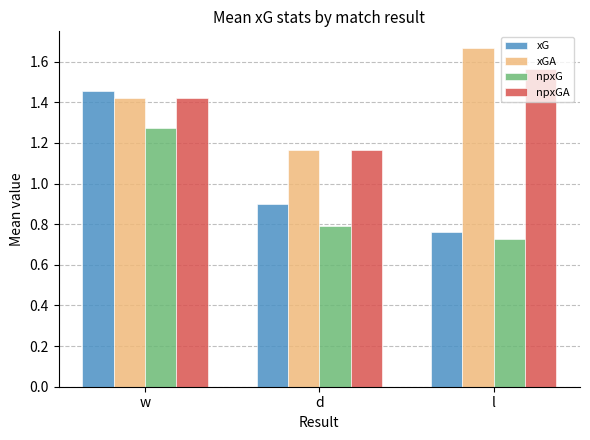

Is it true that xG equals 0.9 at d?

True